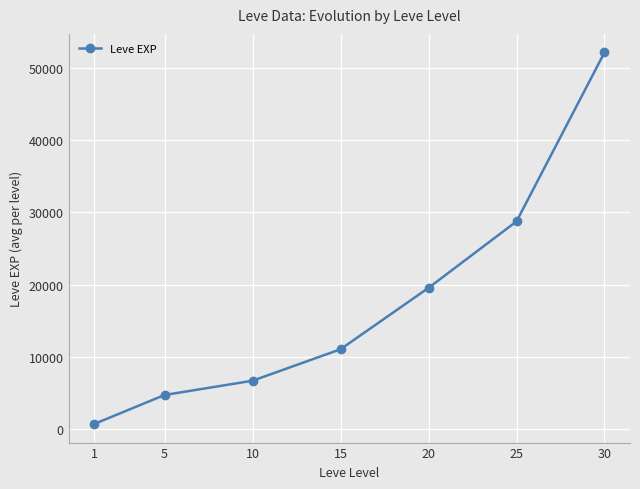

Read the value at 15, to the nearest 100.

11000